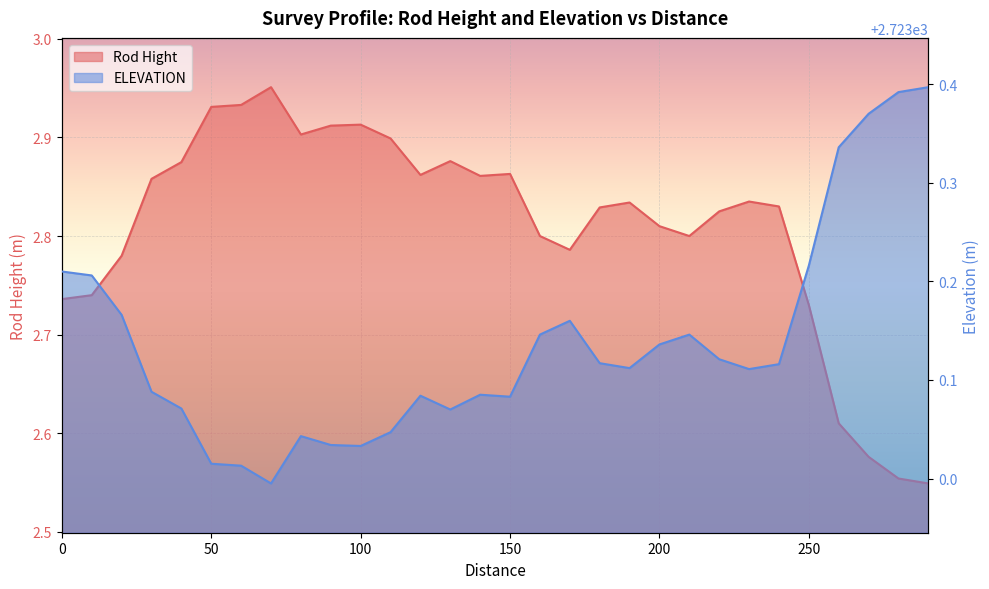

What is the difference between the second highest and second lowest values in the ELEVATION series?

0.4